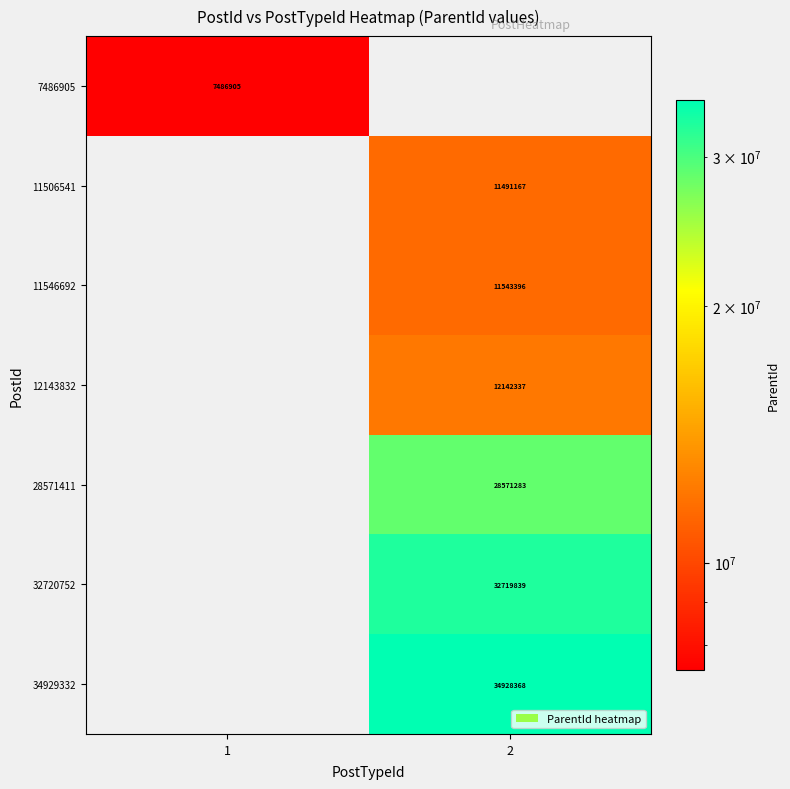

At which category does the chart reach its minimum across all series?

2